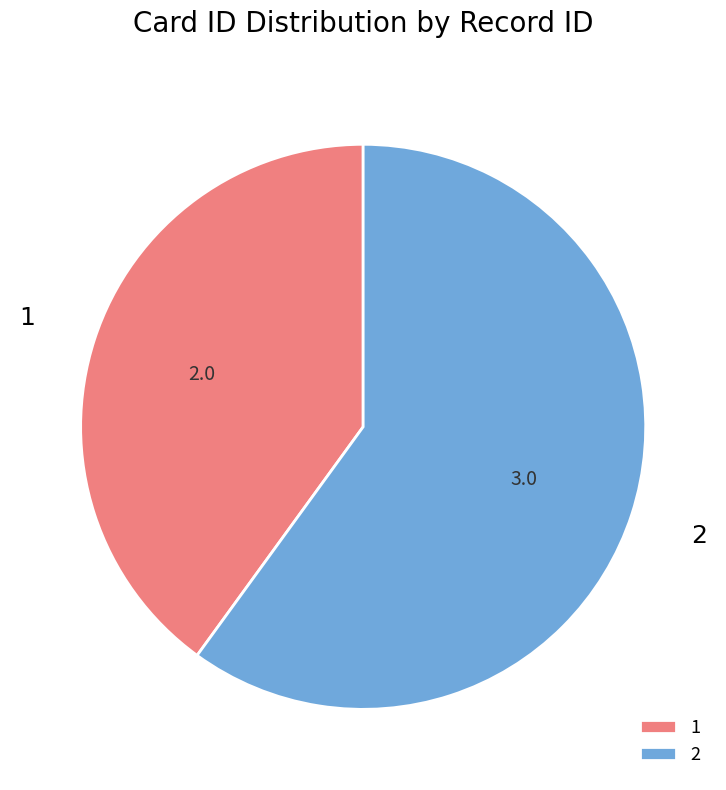

Do 1 and 2 together represent more than half of the pie?

Yes